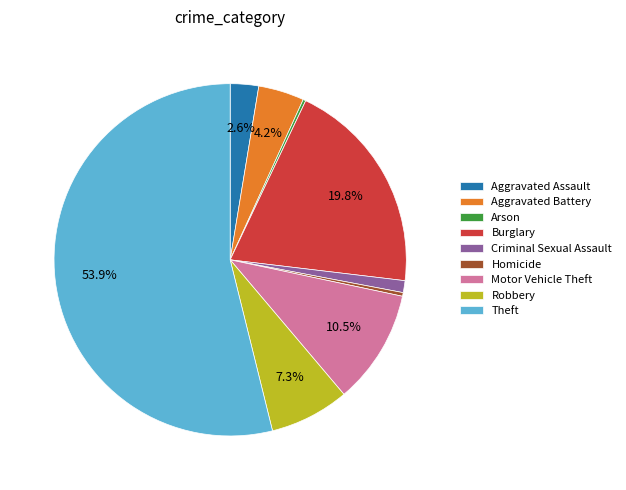

Which category accounts for the majority?

Theft